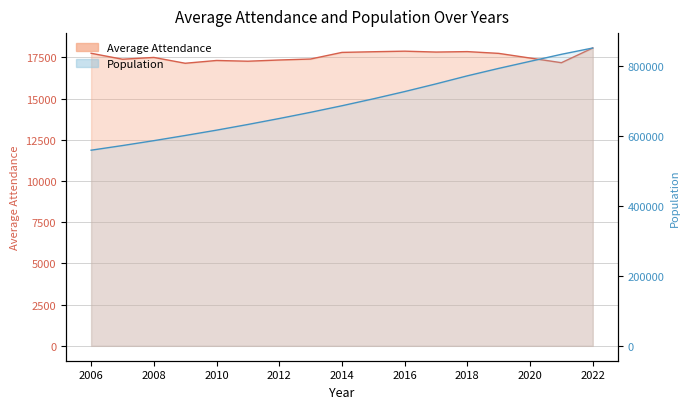

True or false: Average Attendance and Population cross at least once.

False